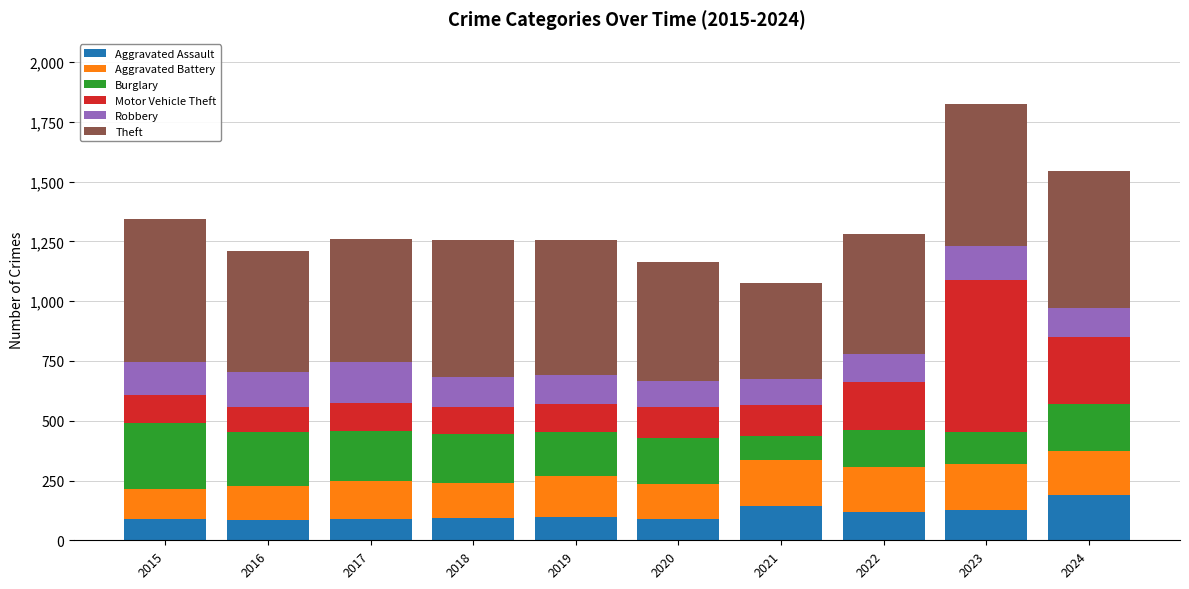

The Aggravated Assault series shows 87 at 2020. True or false?

True